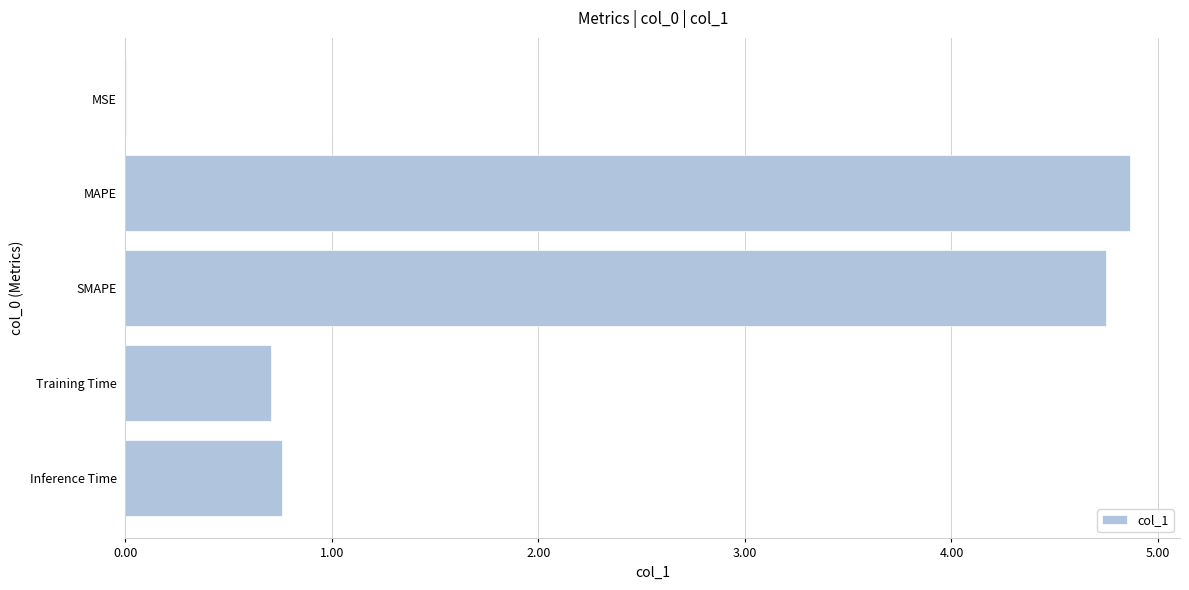

The chart shows a value of 4.7 at SMAPE. True or false?

True